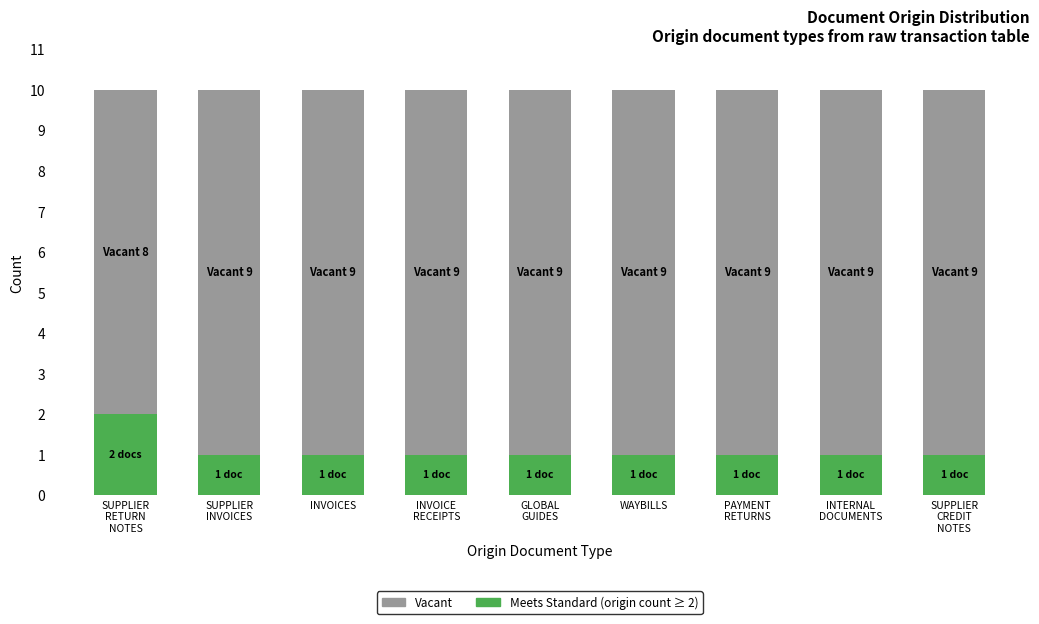

Reading left to right, list the values for the Count series.

2	1	1	1	1	1	1	1	1